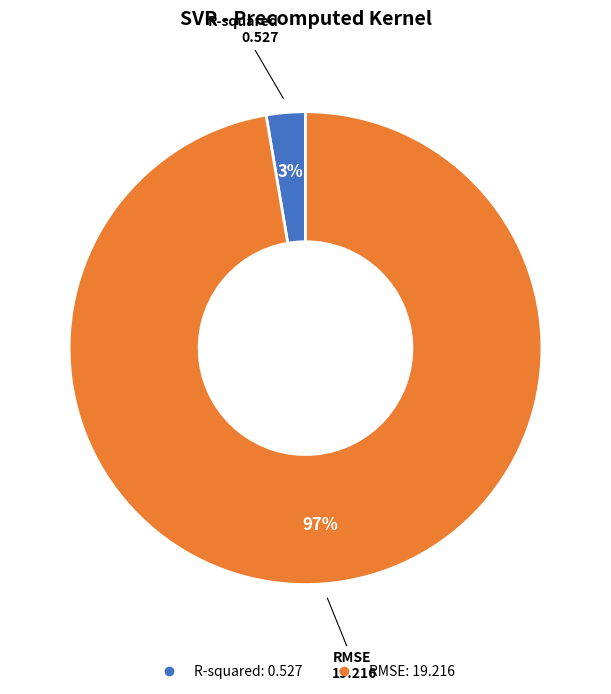

Count the number of slices in the pie.

2